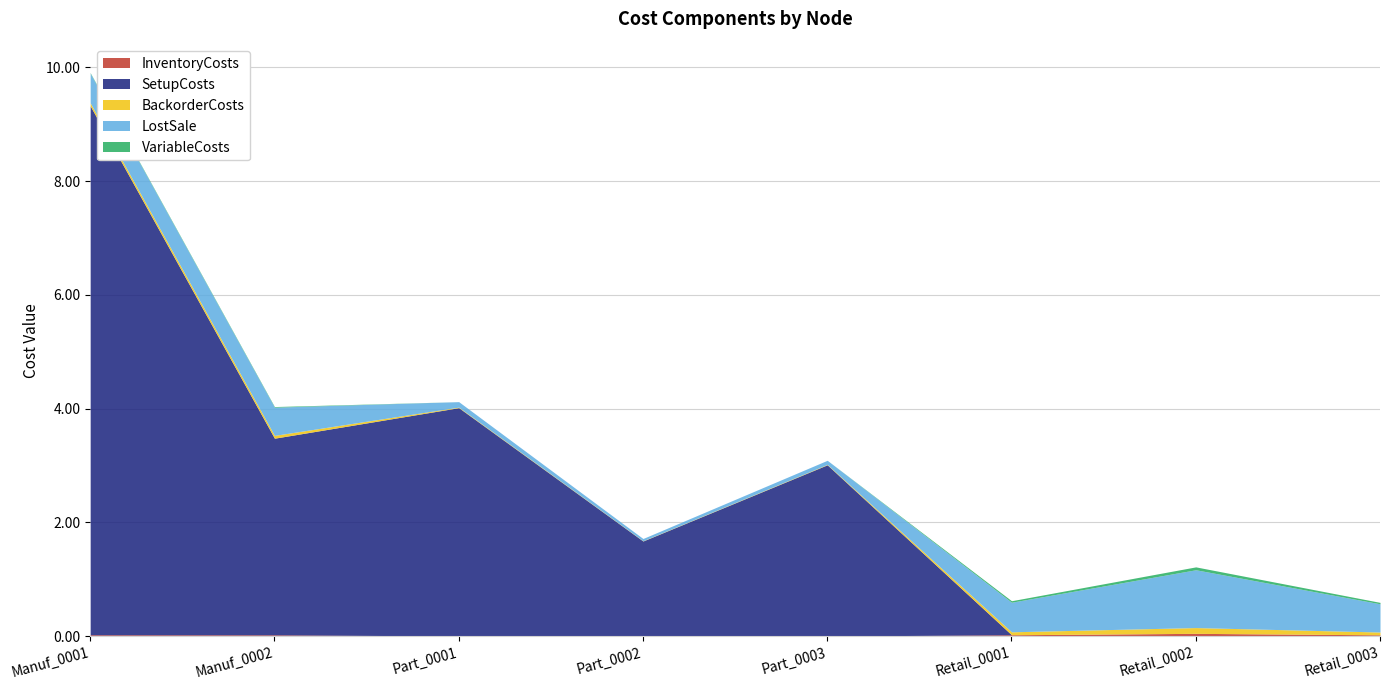

Where is LostSale nearest to the value 0?

Part_0002